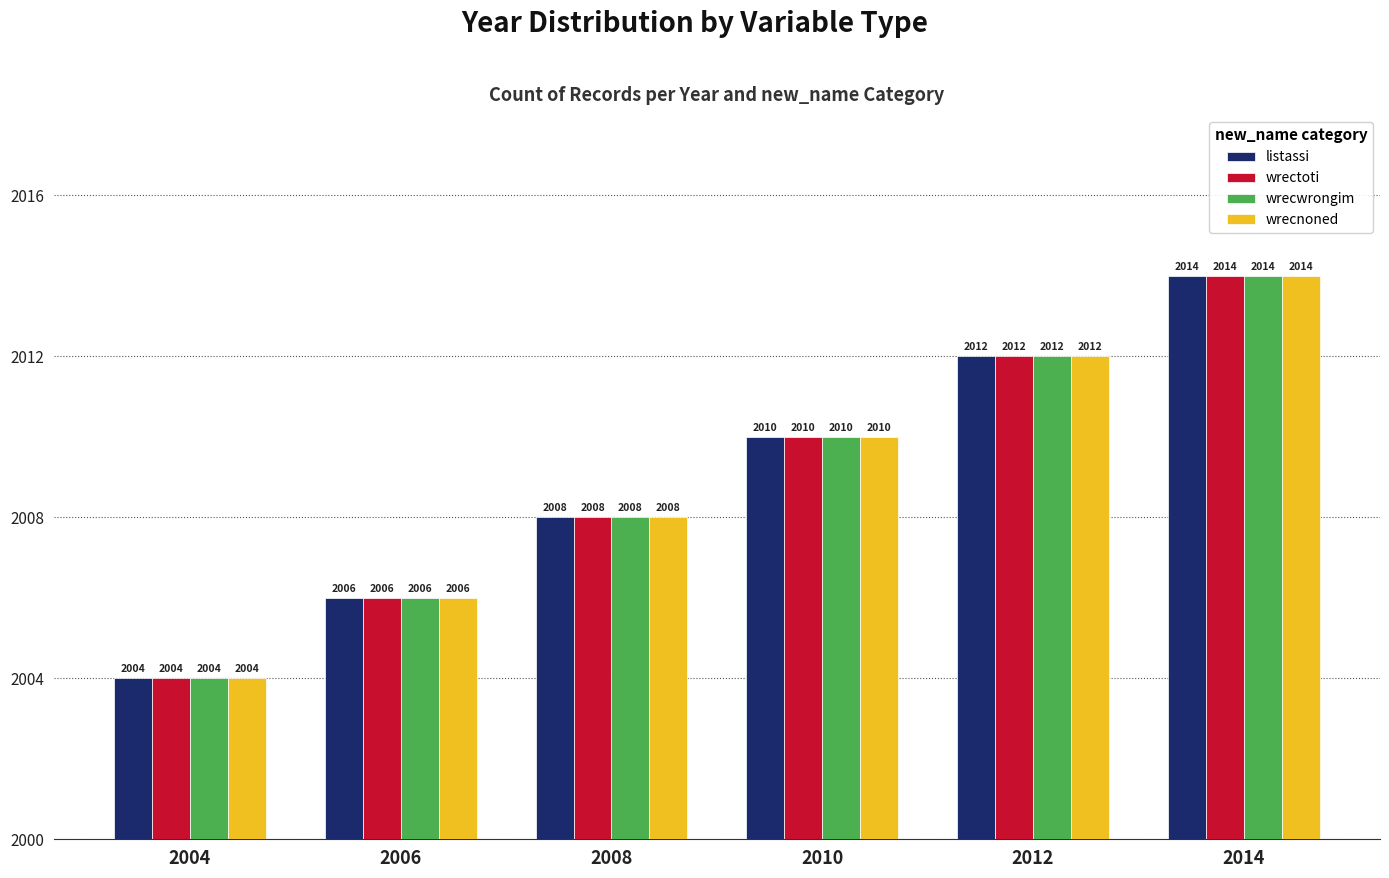

What is the difference between the maximum and second lowest values in the wrectoti series?

8